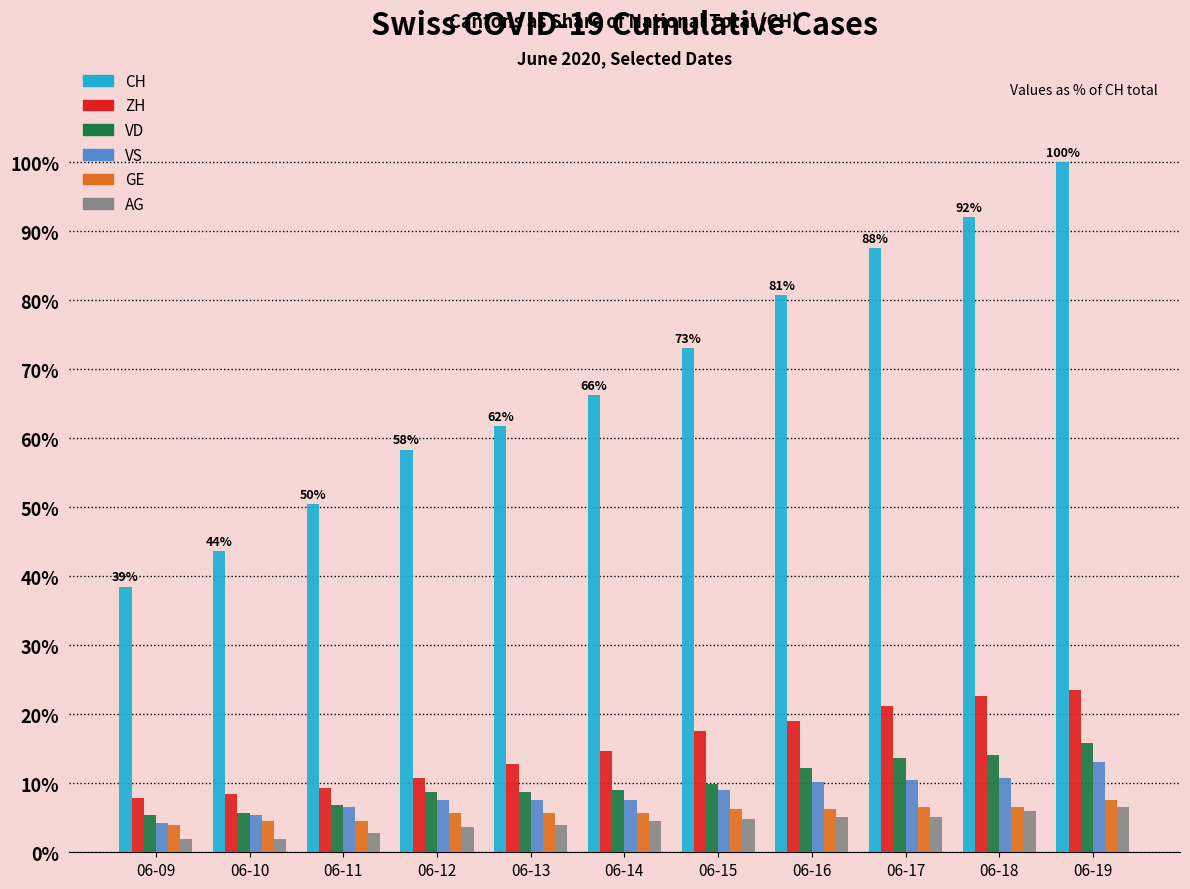

How many groups of bars are there?

11